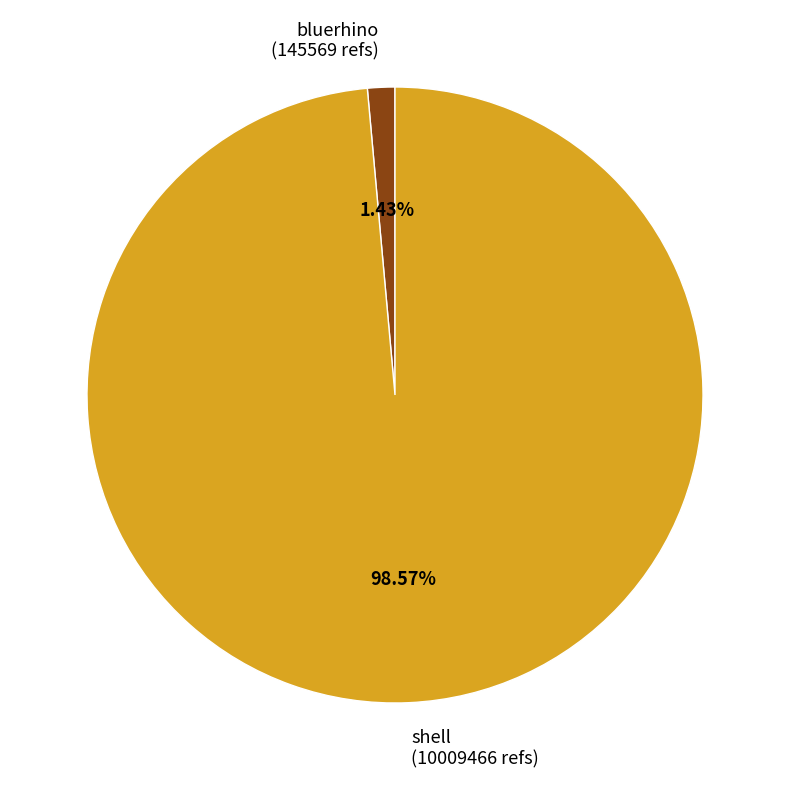

What percentage is the bluerhino slice, to the nearest percent?

1%